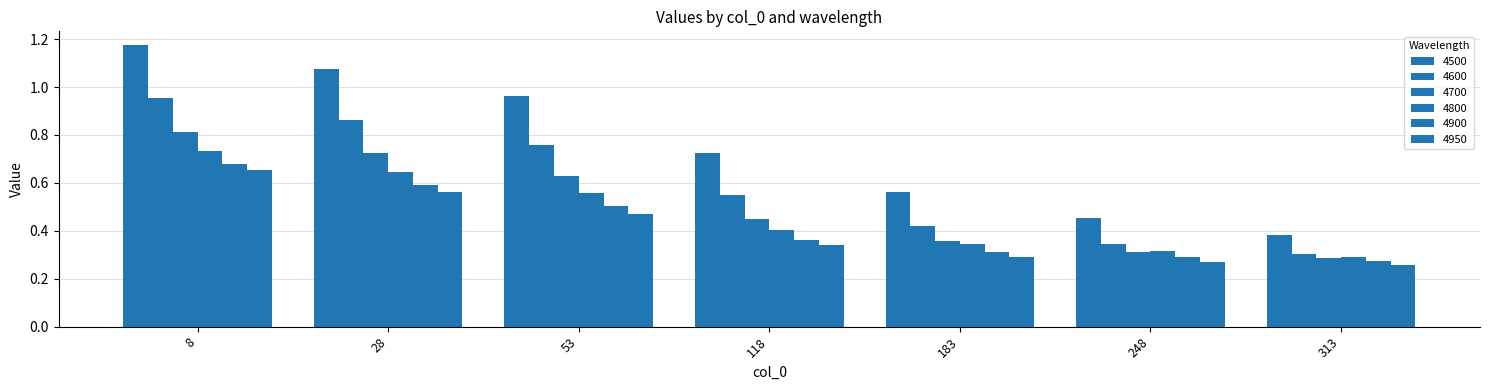

Reading left to right, list all the values displayed in this chart.

4500: 1.2	1.1	1.0	0.7	0.6	0.5	0.4
4600: 1.0	0.9	0.8	0.5	0.4	0.3	0.3
4700: 0.8	0.7	0.6	0.5	0.4	0.3	0.3
4800: 0.7	0.6	0.6	0.4	0.3	0.3	0.3
4900: 0.7	0.6	0.5	0.4	0.3	0.3	0.3
4950: 0.7	0.6	0.5	0.3	0.3	0.3	0.3